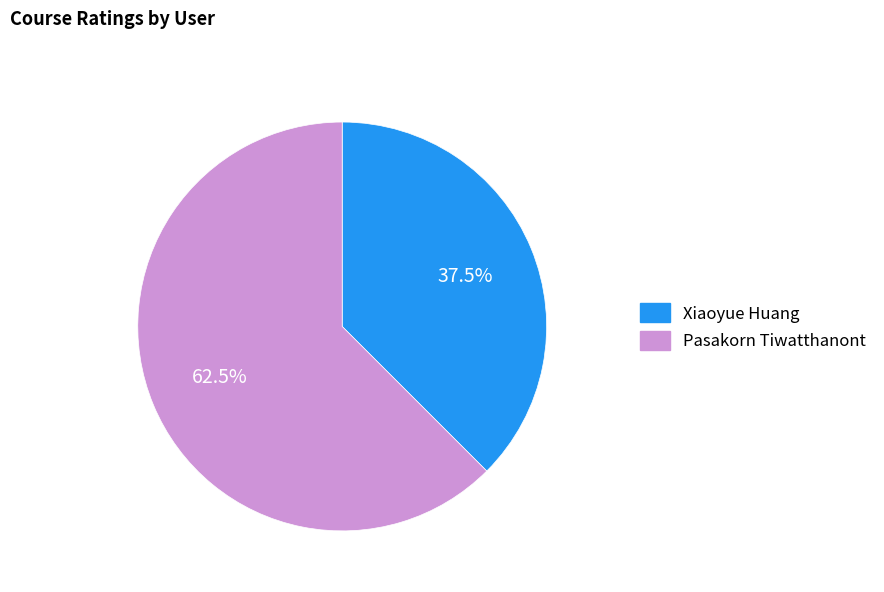

Which category has the biggest portion of the pie?

Pasakorn Tiwatthanont